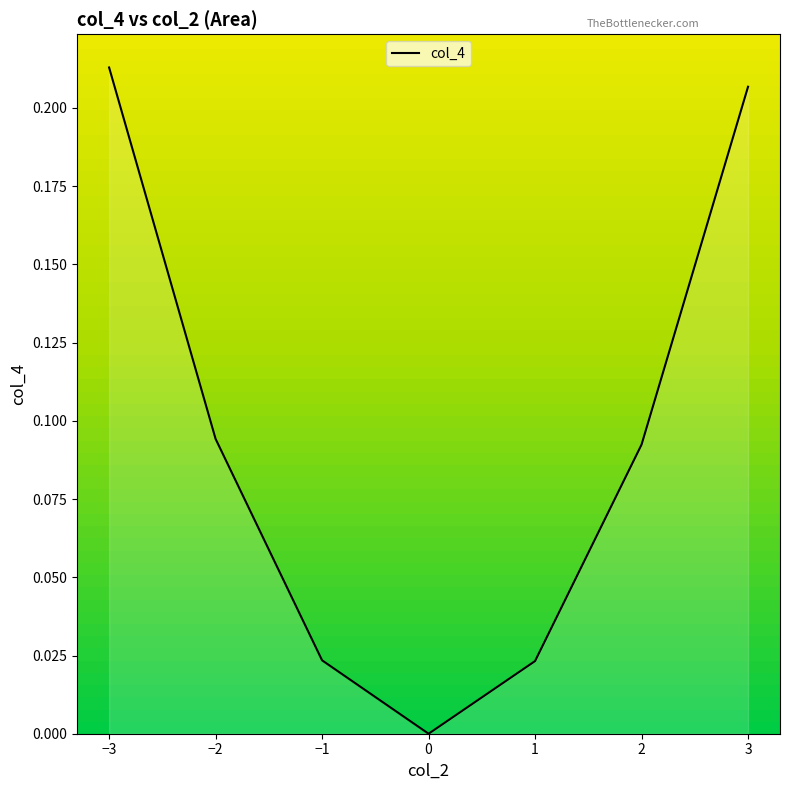

Which category has the highest value across all series?

−3